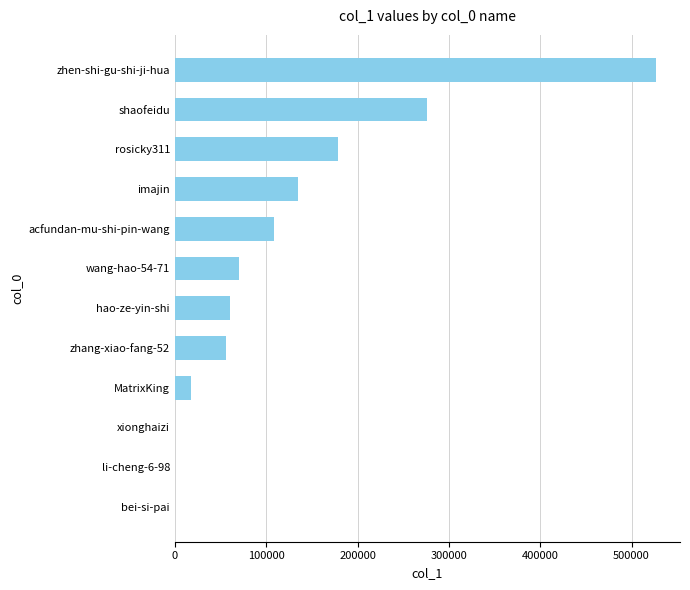

What is the average value?

118954